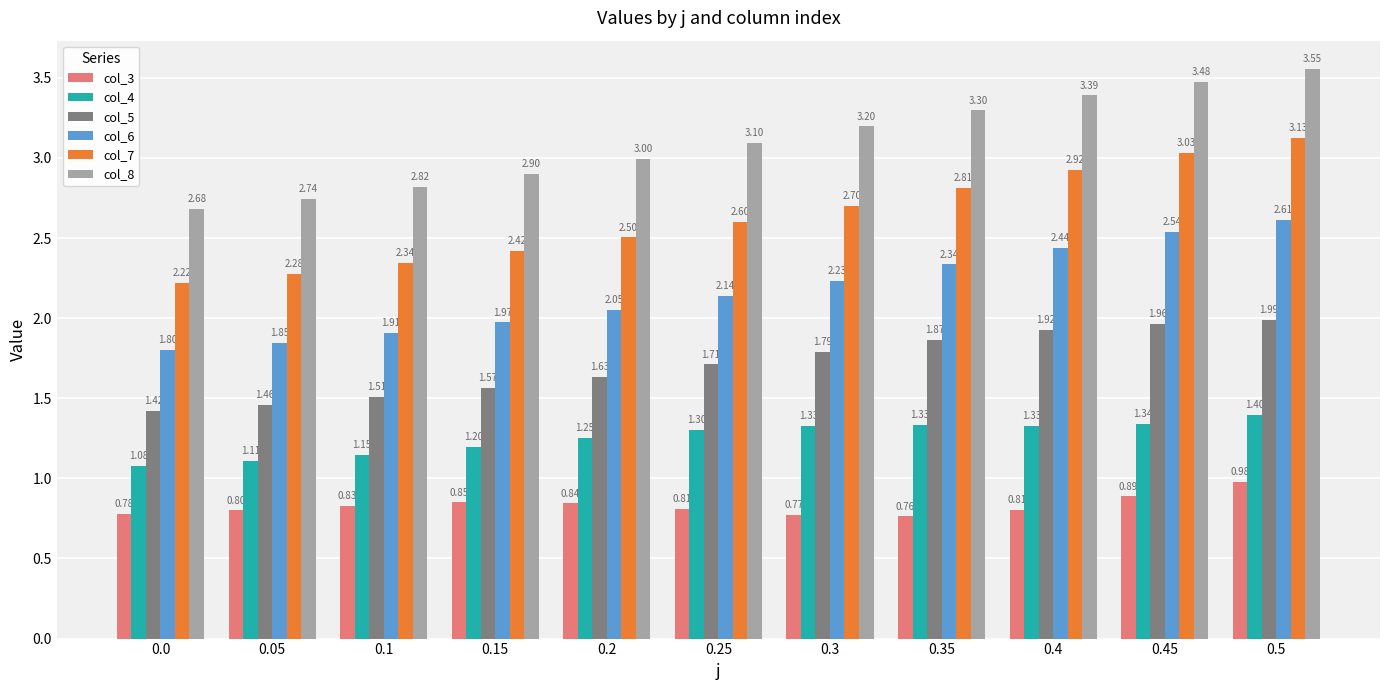

Which series has the largest range (max minus min)?

col_7